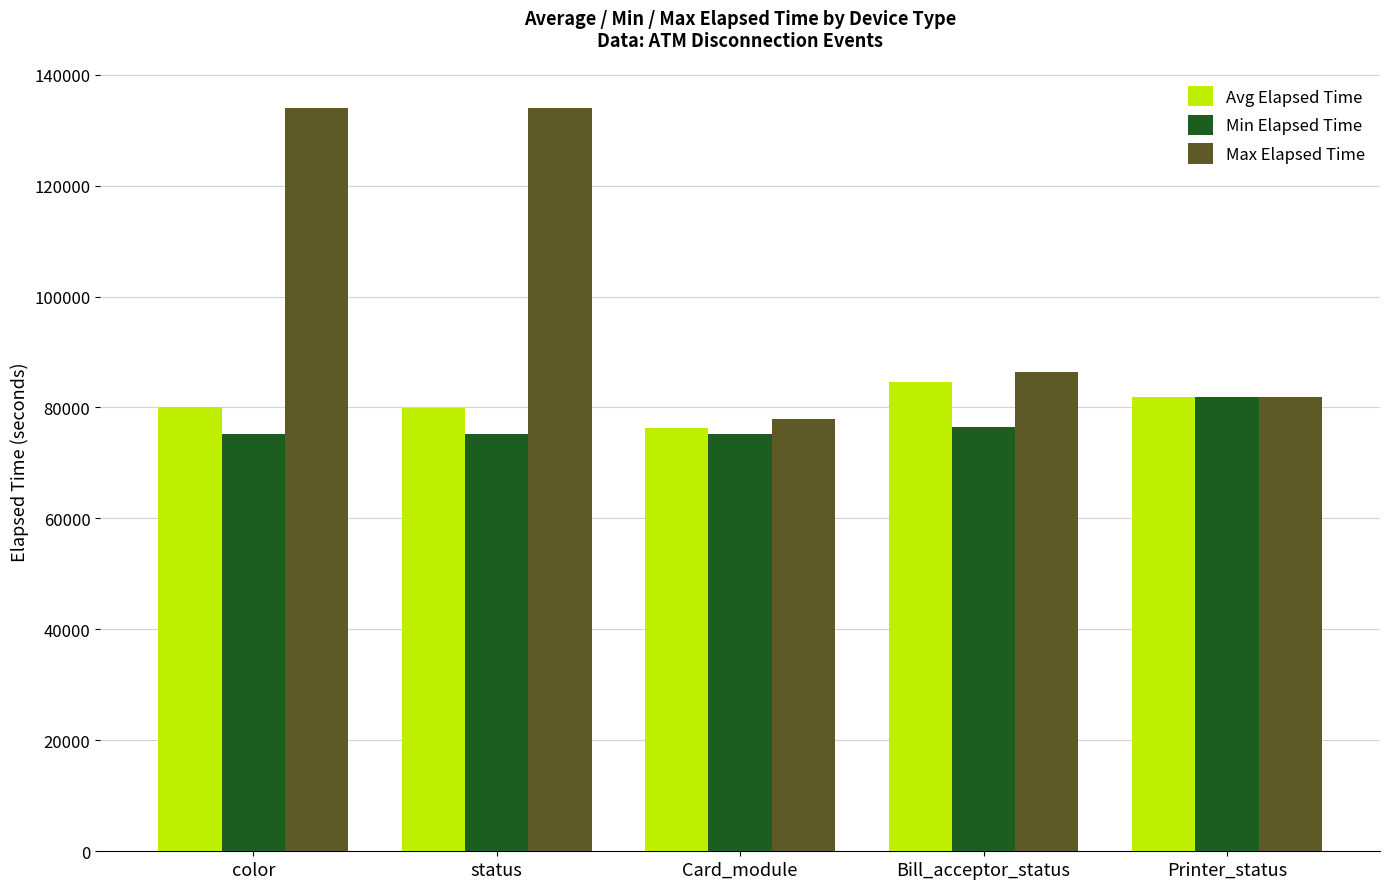

Which series has the largest range (max minus min)?

Max Elapsed Time